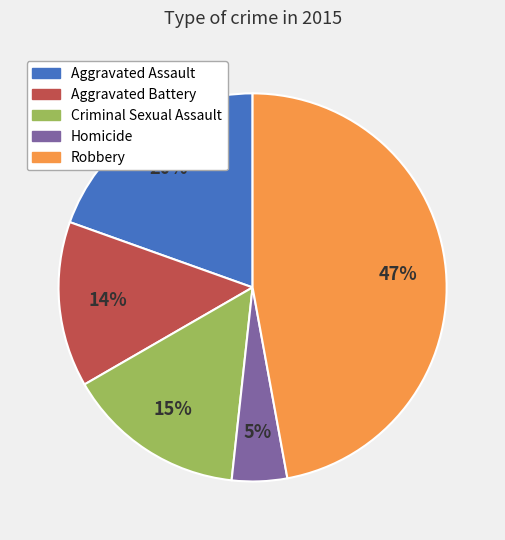

Is the sum of Aggravated Battery and Aggravated Assault greater than half?

No